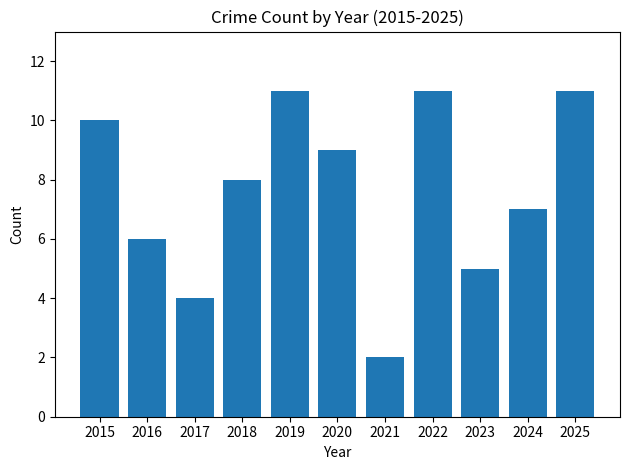

What is the value of the 1st bar from the left?

10